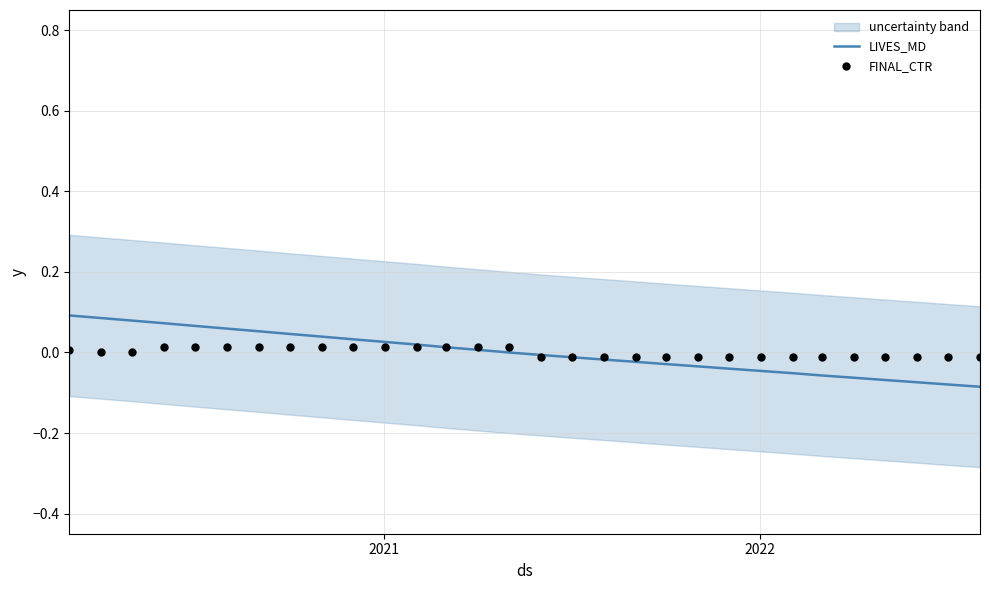

Is the value of FINAL_CTR at 10 greater than the value of LIVES_MD at 12?

Yes